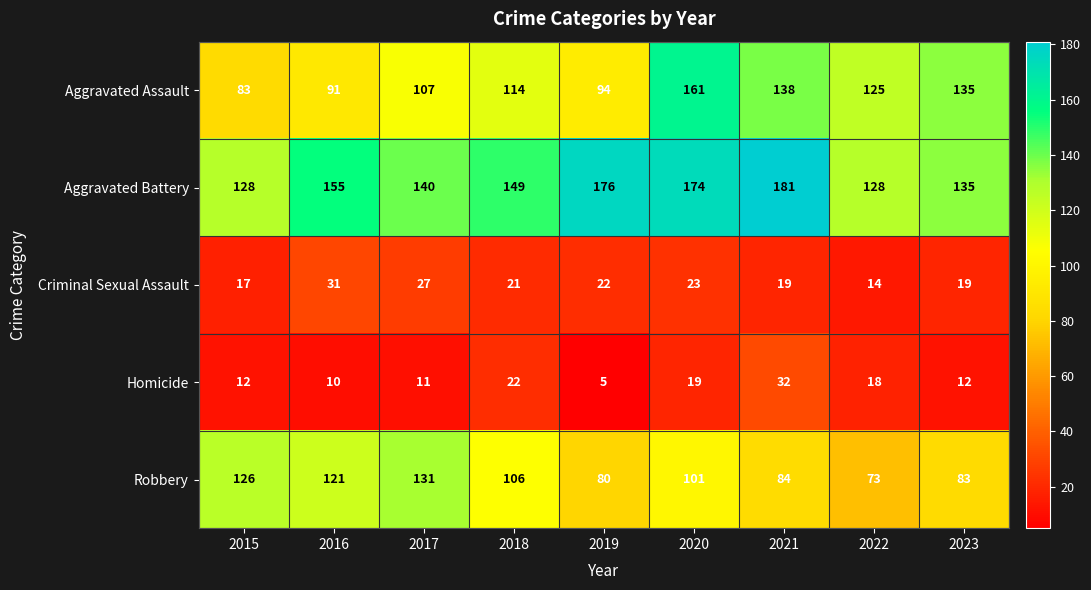

Rank the series by their maximum value, from highest to lowest.

Aggravated Battery, Aggravated Assault, Robbery, Homicide, Criminal Sexual Assault